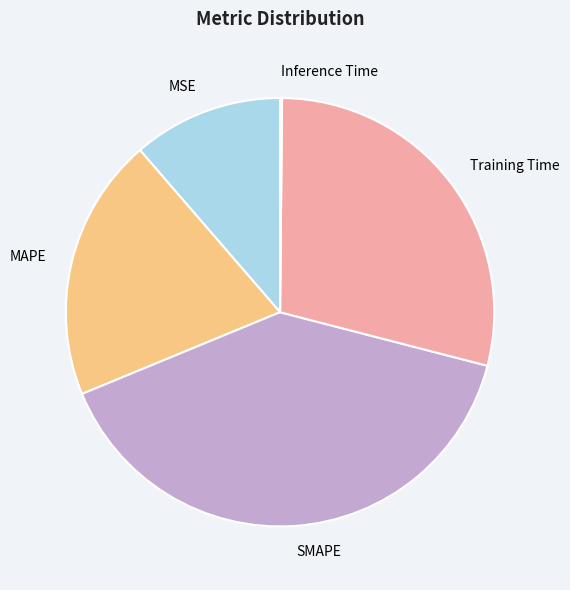

What is the largest slice in the pie chart?

SMAPE